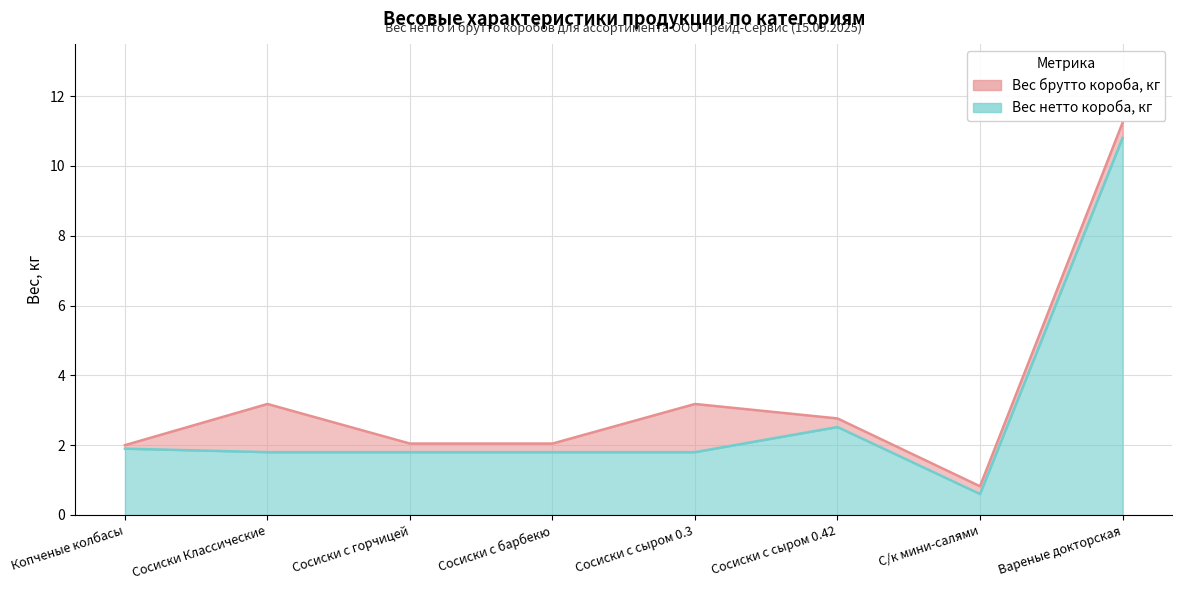

Which label corresponds to the smallest value in the chart?

С/к мини-салями